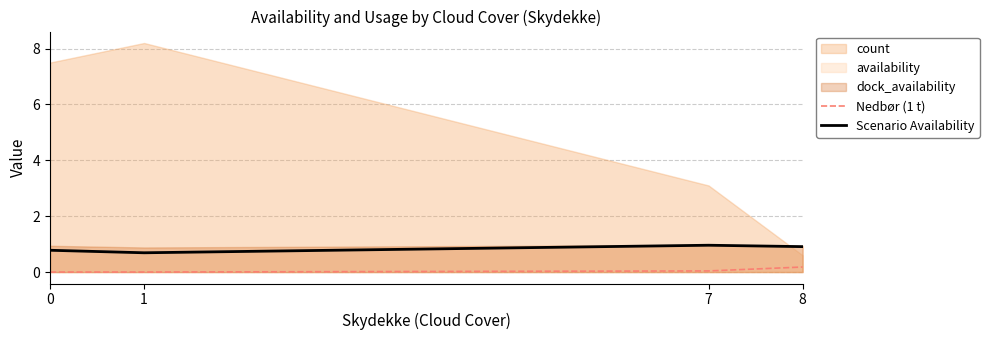

The Nedbør (1 t) series shows 0.2 at 8. True or false?

True